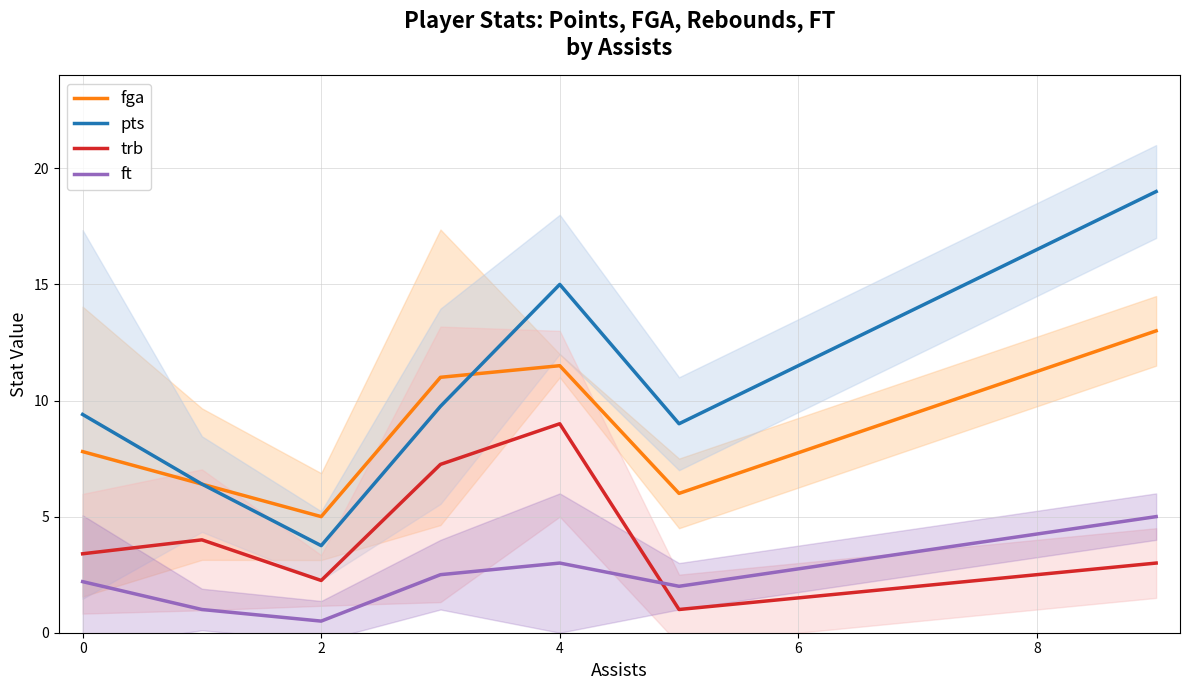

At which category does the chart reach its minimum across all series?

2